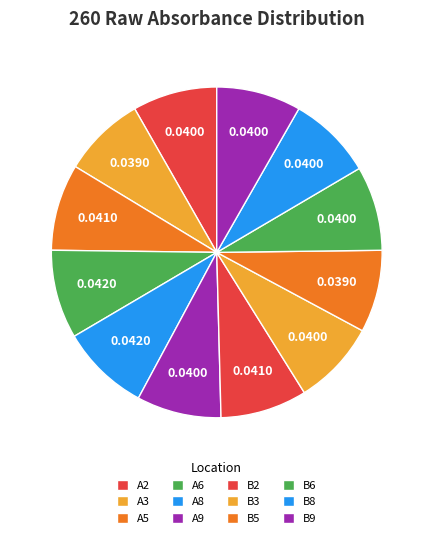

How many segments does this pie chart have?

12